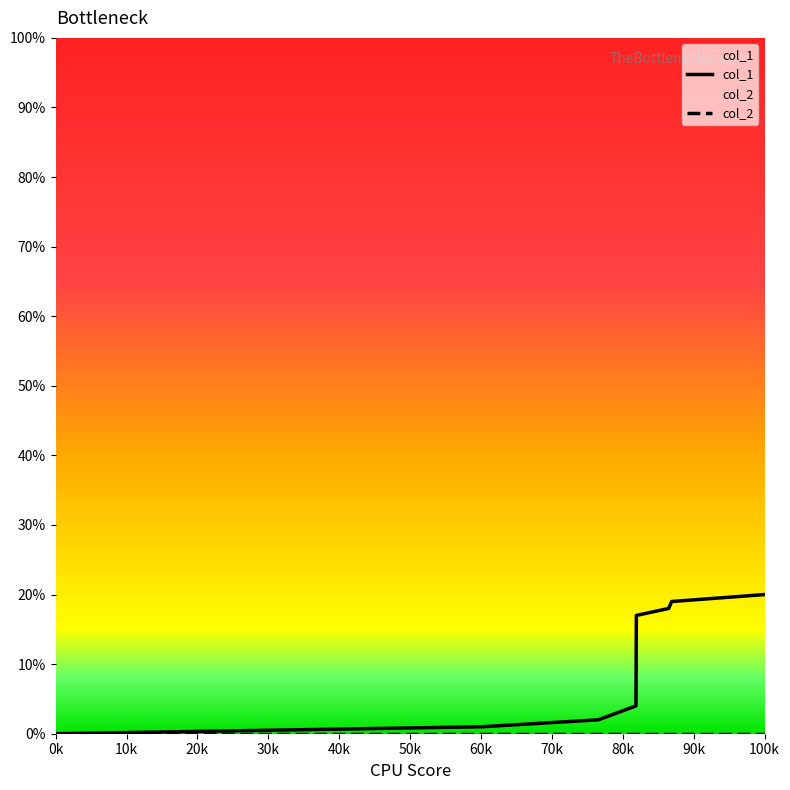

How many lines are shown in the chart?

2